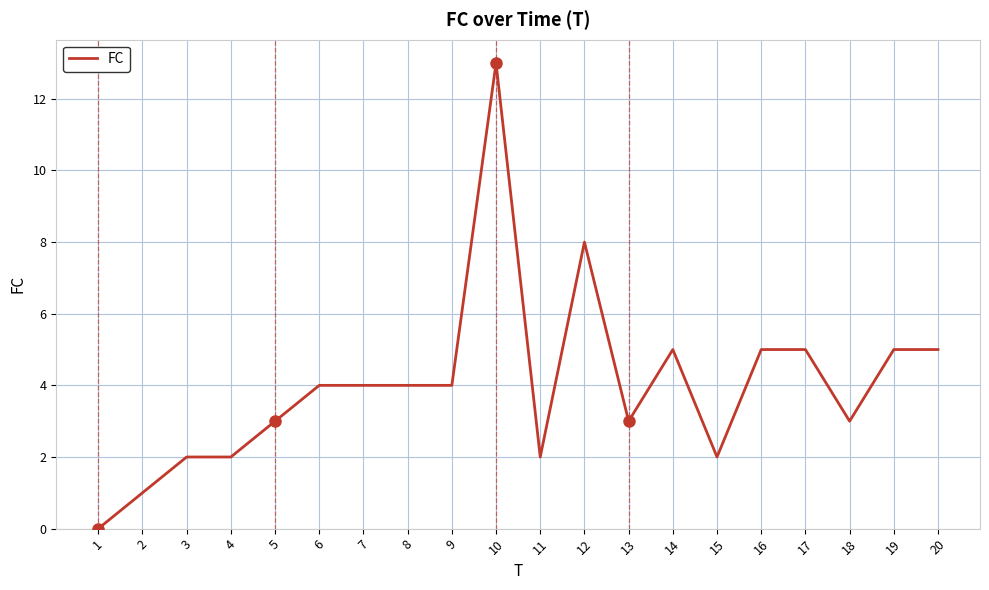

The chart shows a value of 3 at 18. True or false?

True